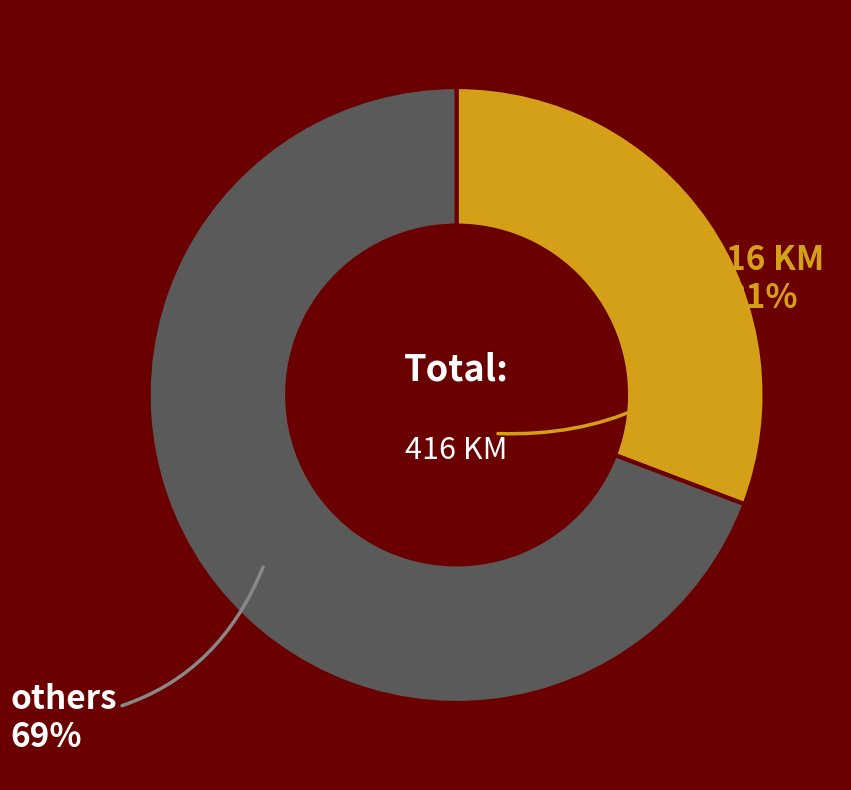

Does any single category account for the majority?

Yes